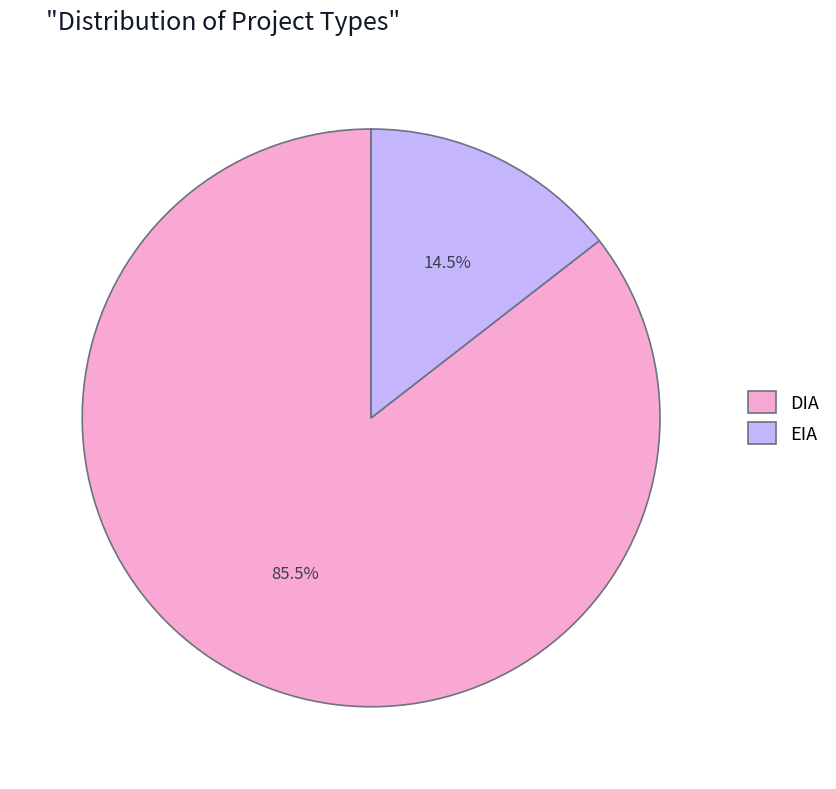

Combined, what portion of the pie is EIA and DIA?

100.0%